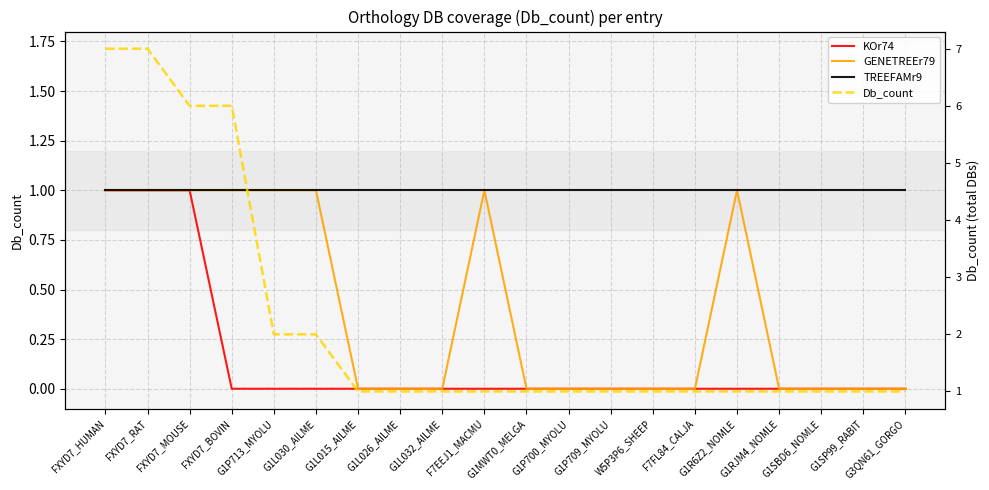

How many positive values does the GENETREEr79 series have?

8